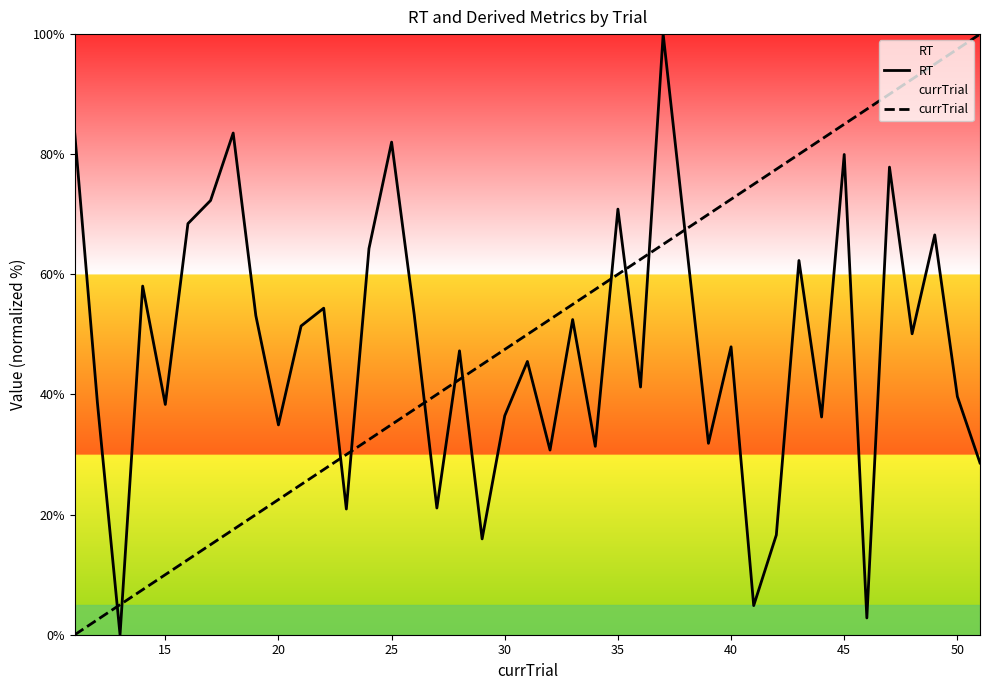

What is the highest value of the currTrial series?

100.0